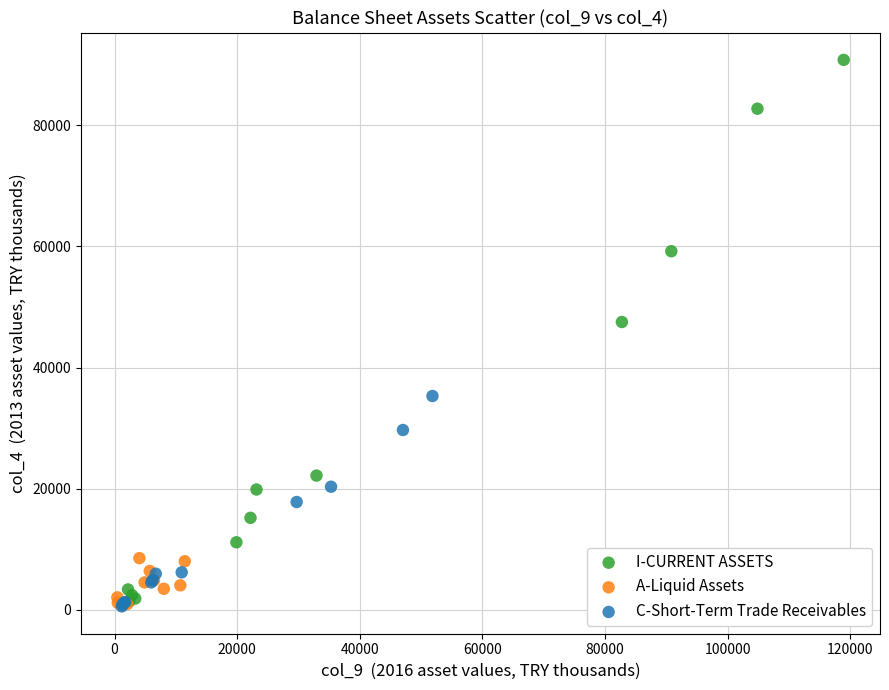

Which series has the largest Y range (max minus min)?

I-CURRENT ASSETS